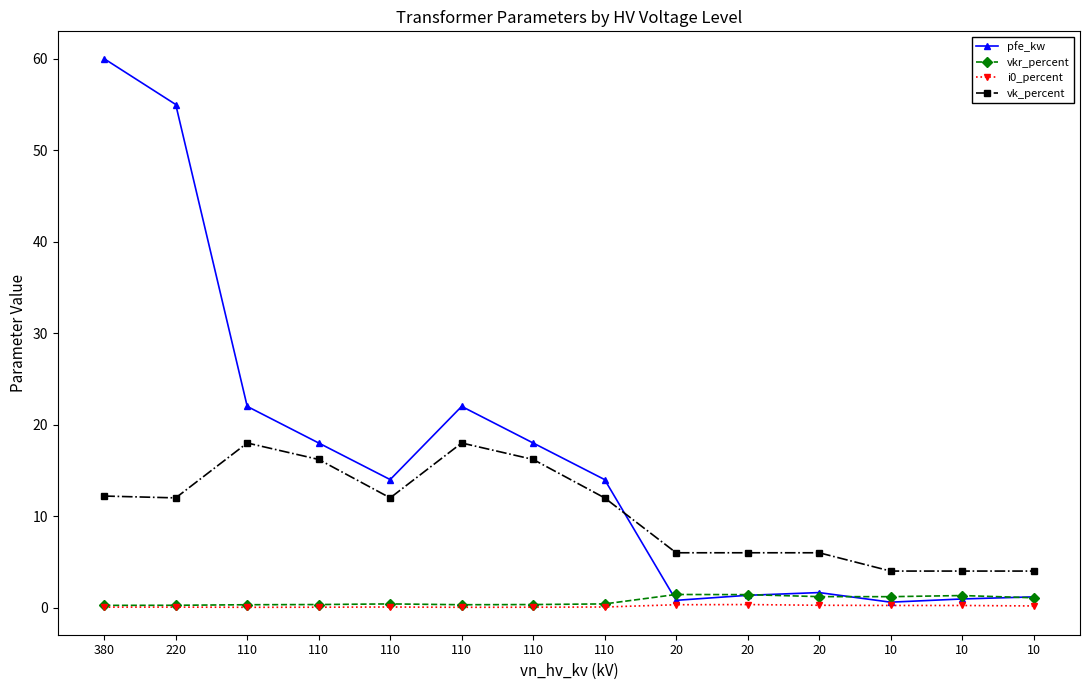

Between 110 and 10, which series saw the biggest shift?

pfe_kw